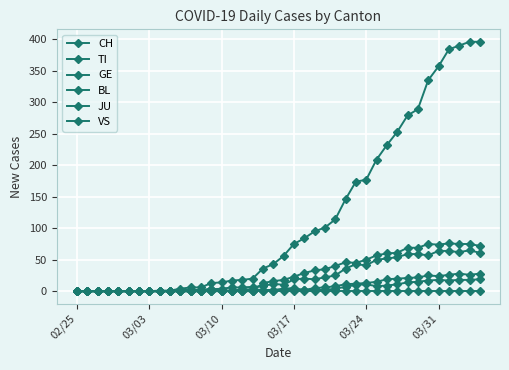

True or false: JU and VS intersect in this chart.

False